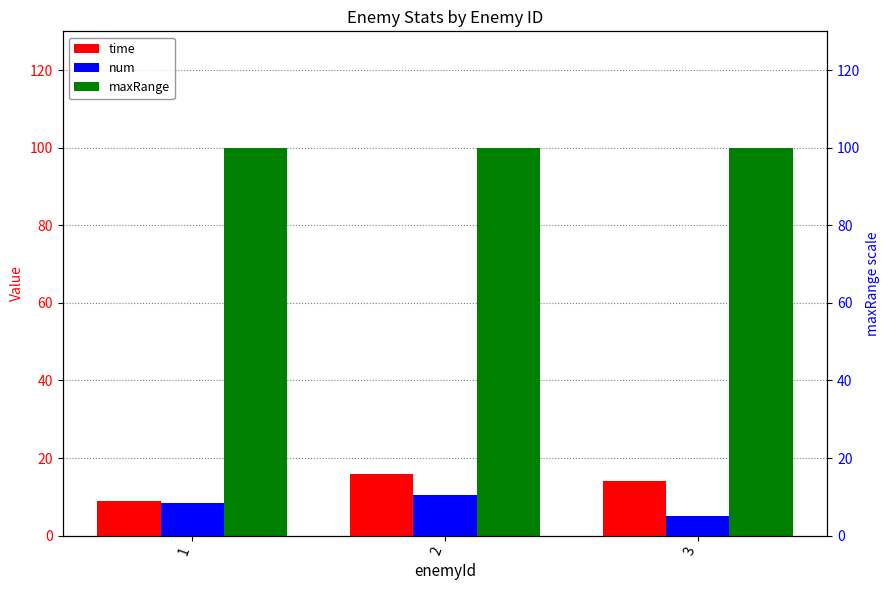

Reading left to right, what are all the values shown in this chart?

time: 1=9.0	2=15.8	3=14.0
num: 1=8.5	2=10.6	3=5.0
maxRange: 1=100.0	2=100.0	3=100.0